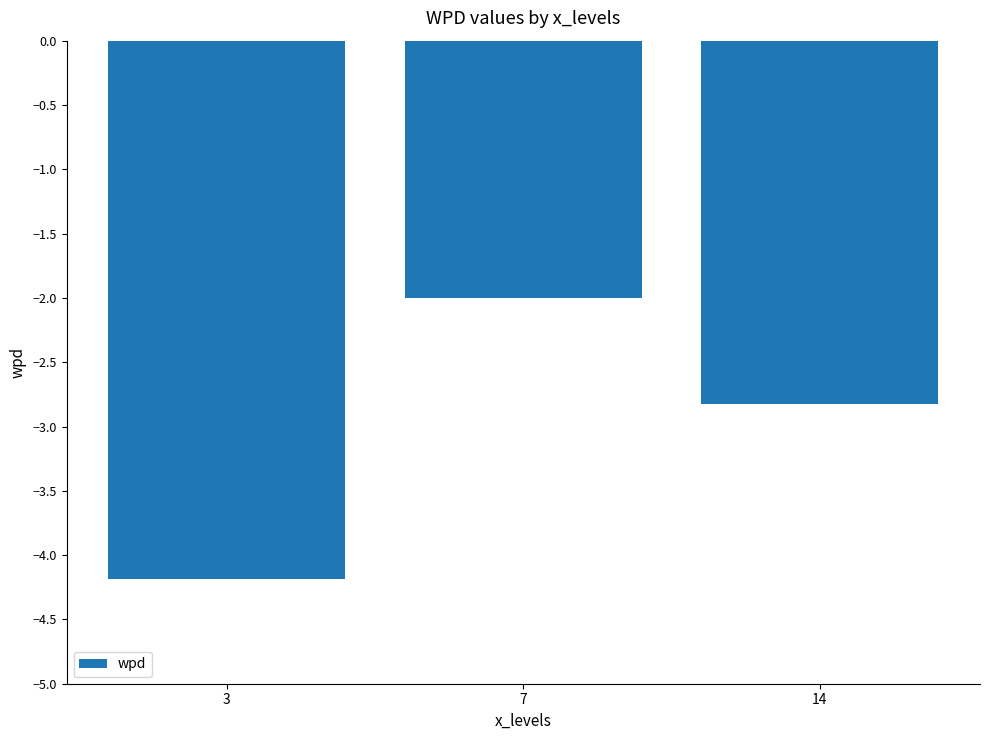

Rank the categories by value from highest to lowest.

7, 14, 3